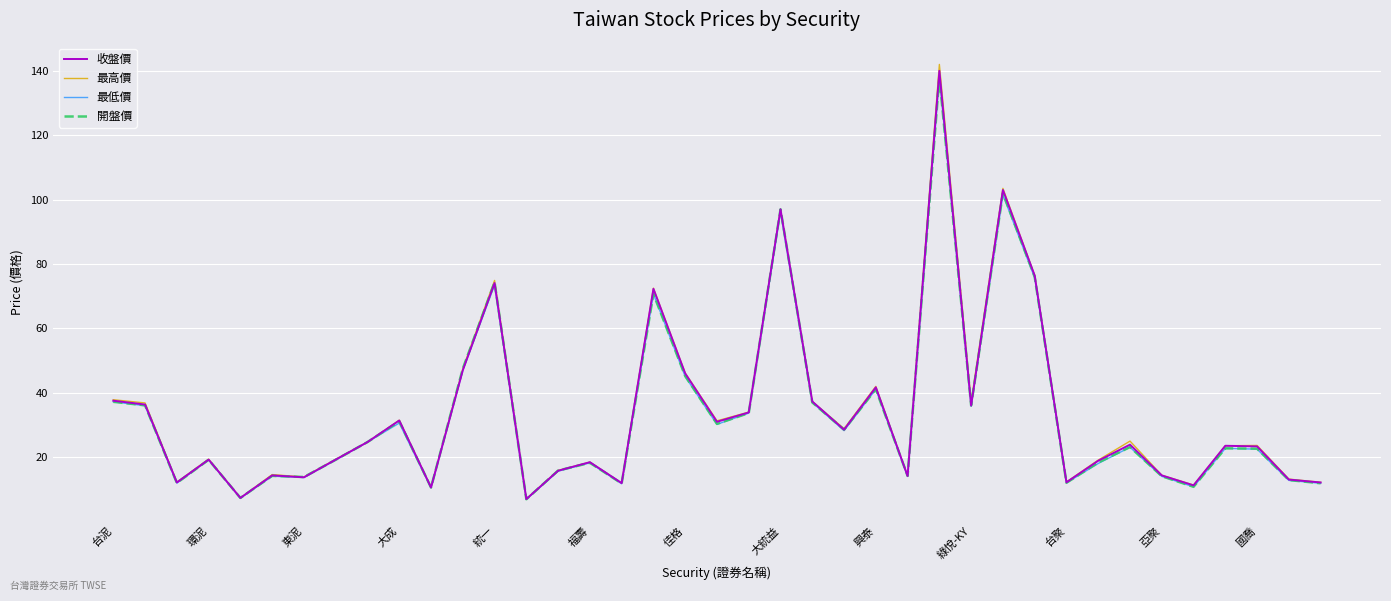

Which series has the largest range (max minus min)?

最高價